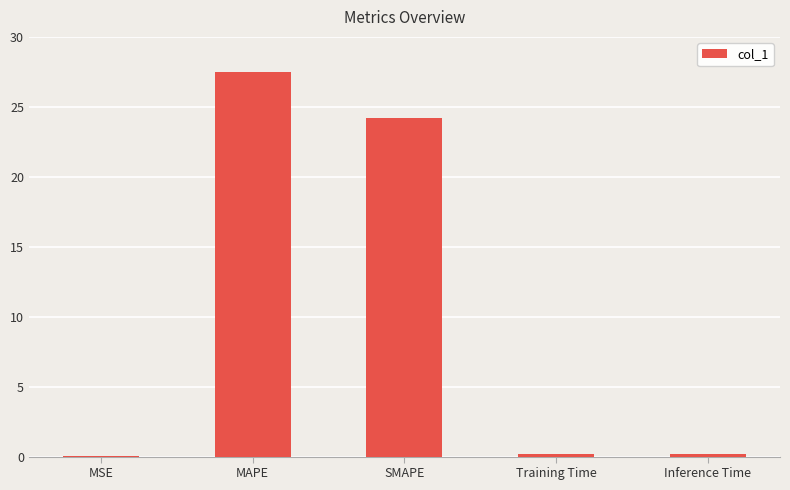

The value at MSE is 0.0. True or false?

True